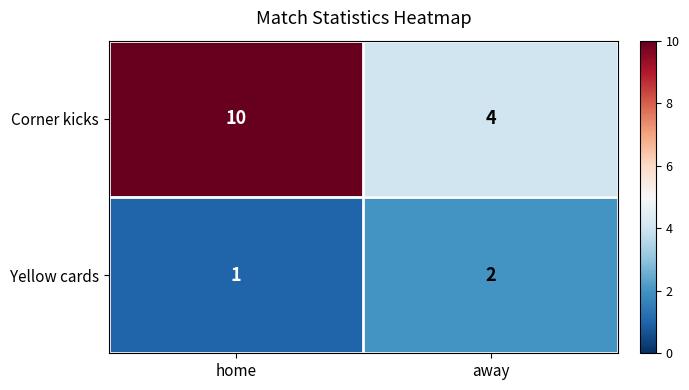

At home, list the series in order from smallest to largest.

Yellow cards, Corner kicks